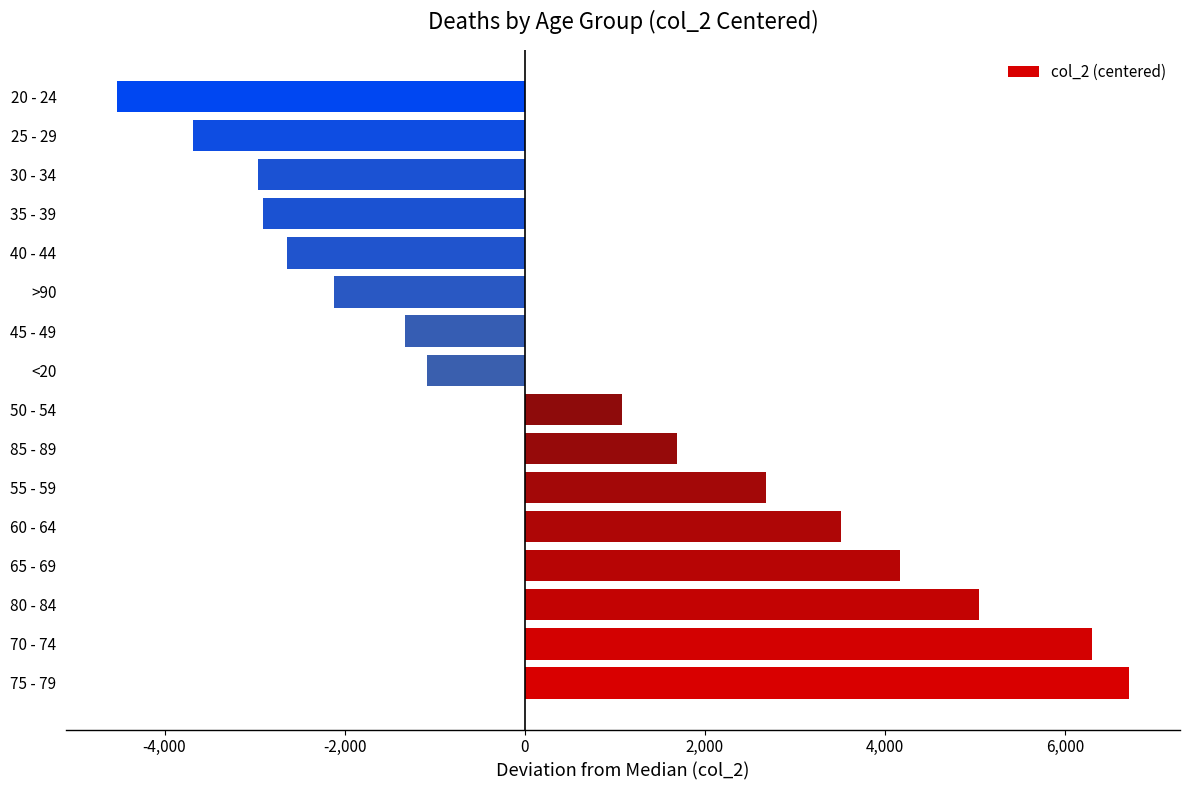

What is the sum of all values?

9930